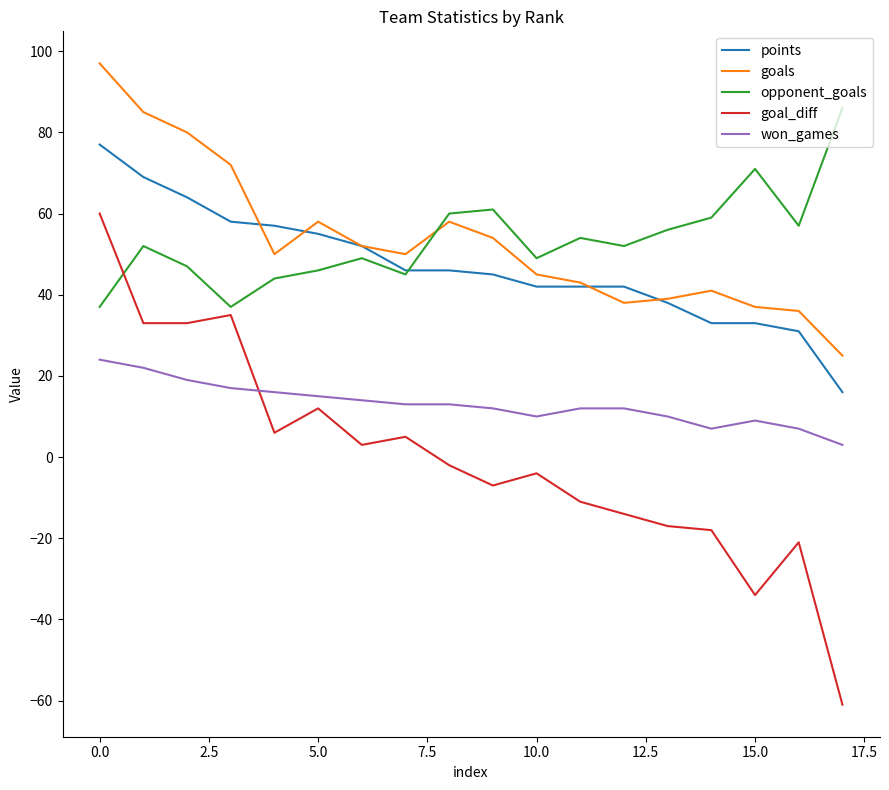

Rank the series by their maximum value, from highest to lowest.

goals, opponent_goals, points, goal_diff, won_games